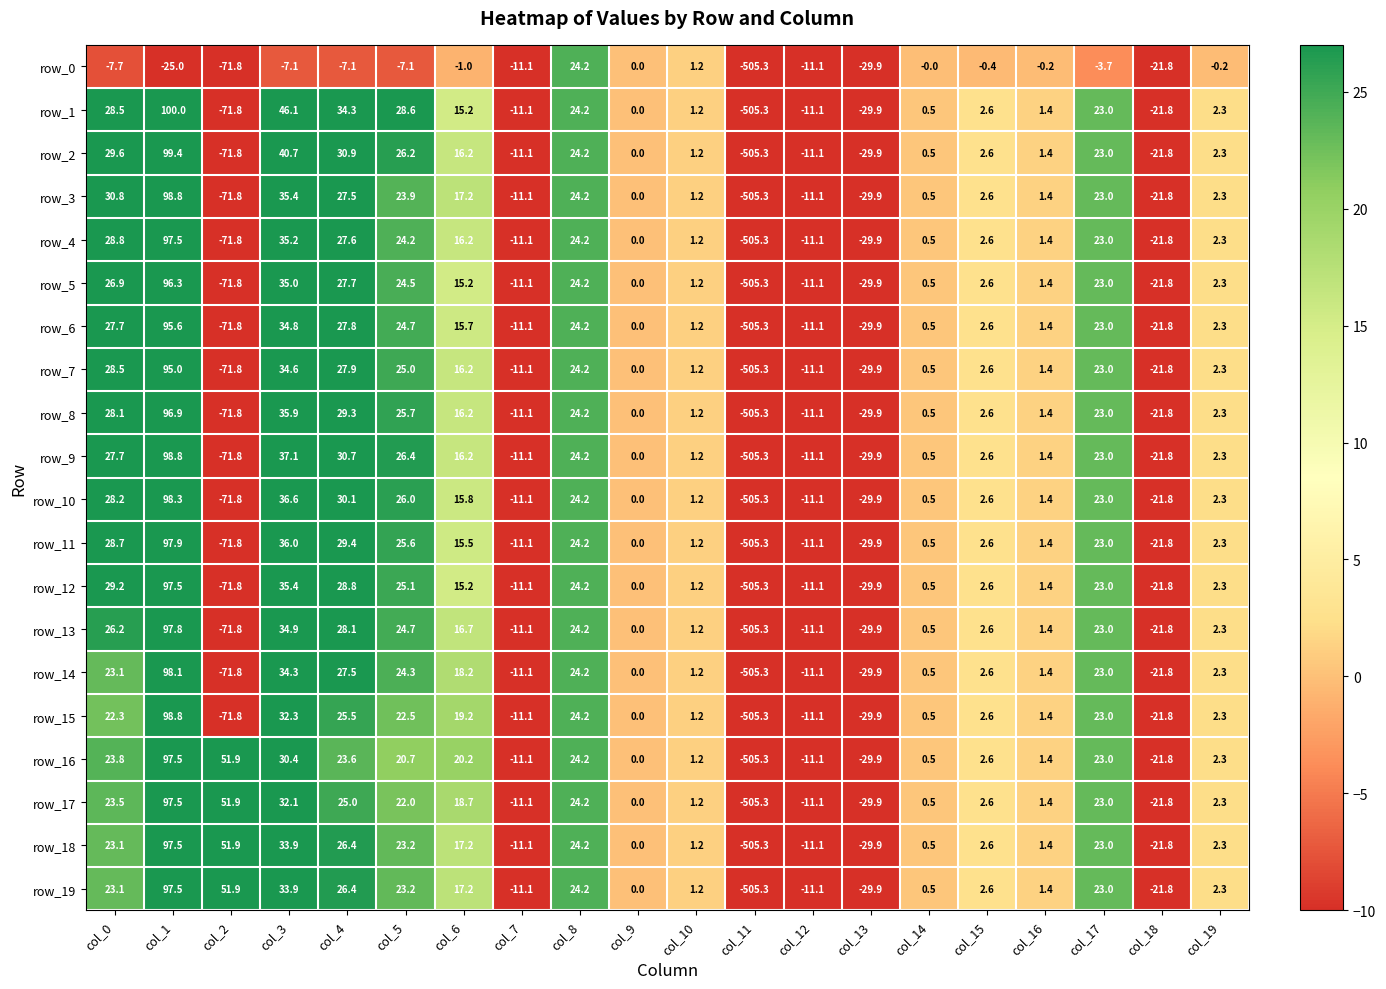

The value of row_7 at col_4 is 27.9. True or false?

True